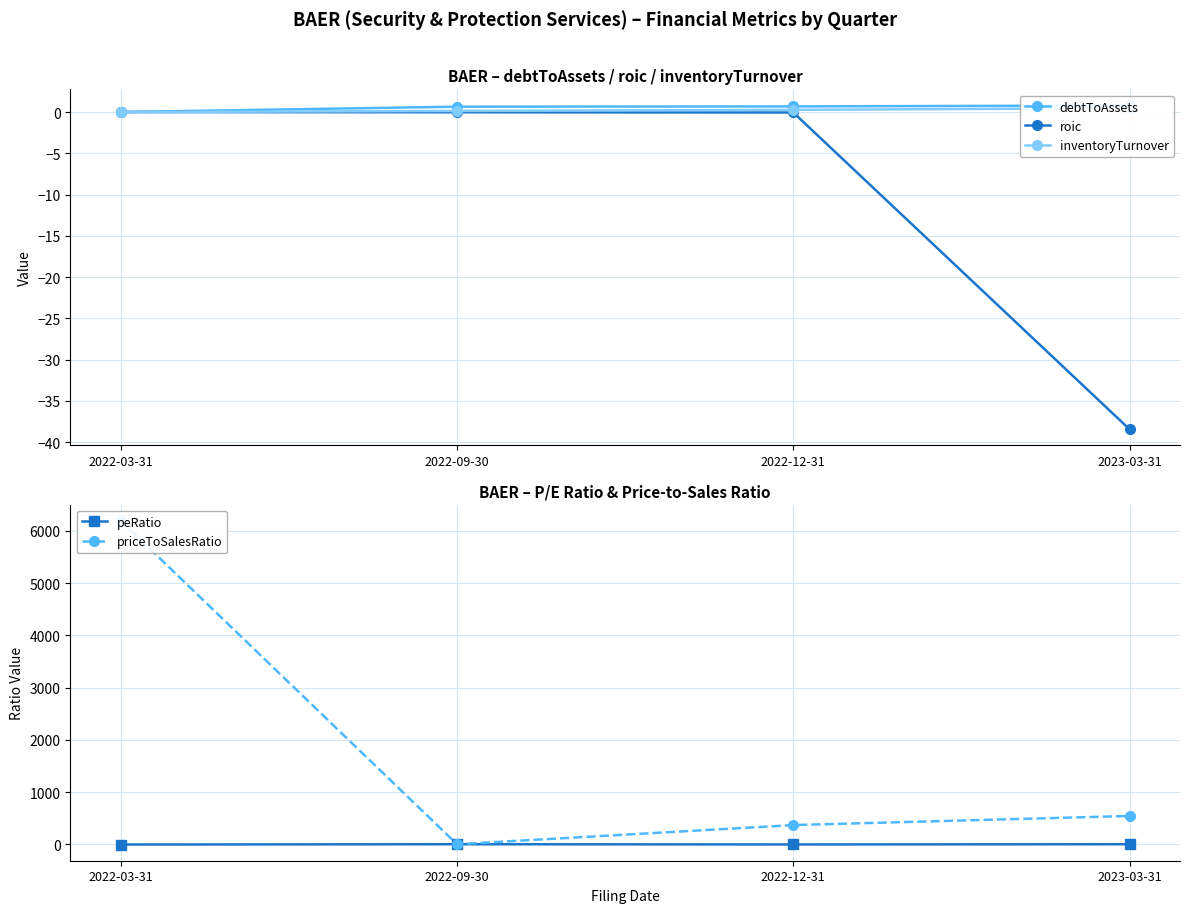

What is the label of the 3rd point from the right?

2022-09-30